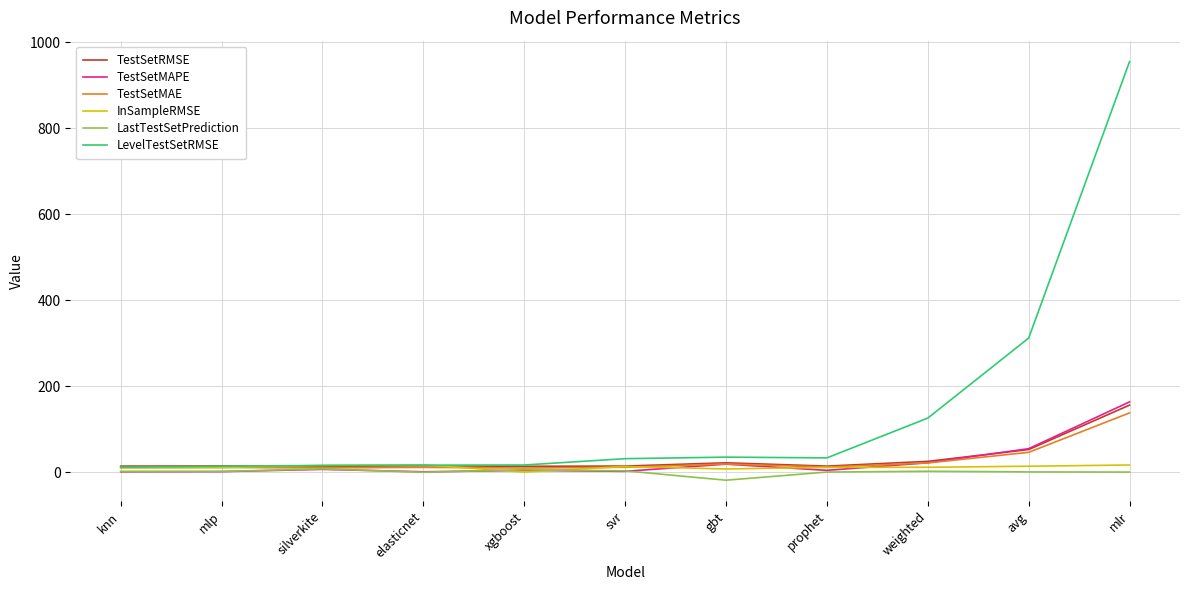

Is the value of LevelTestSetRMSE at knn greater than the value of LastTestSetPrediction at elasticnet?

Yes